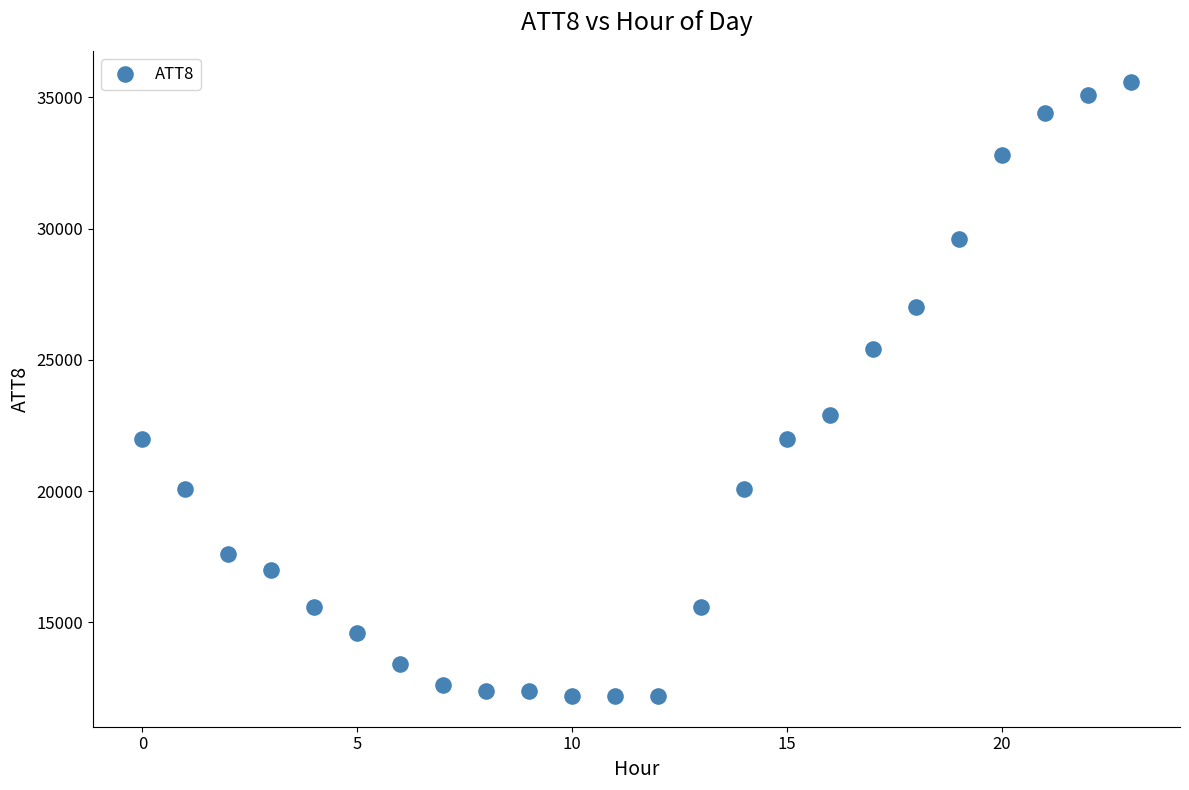

What is the range of Y values (max minus min)?

23400